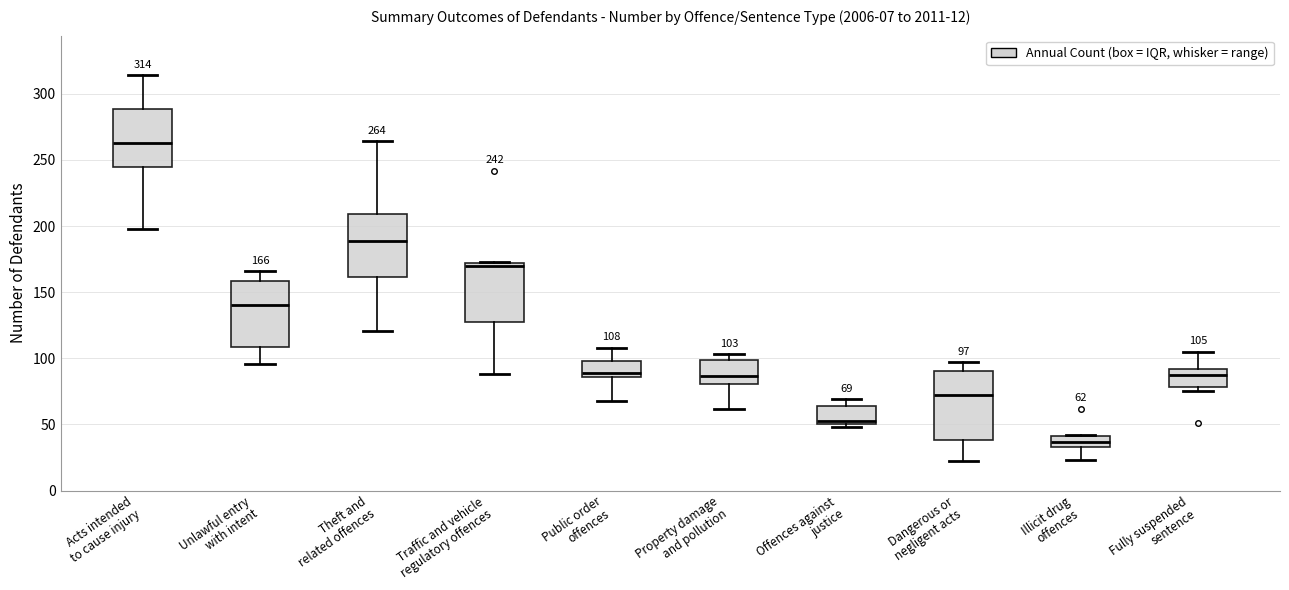

Which box has the highest median line?

Acts intended to cause injury